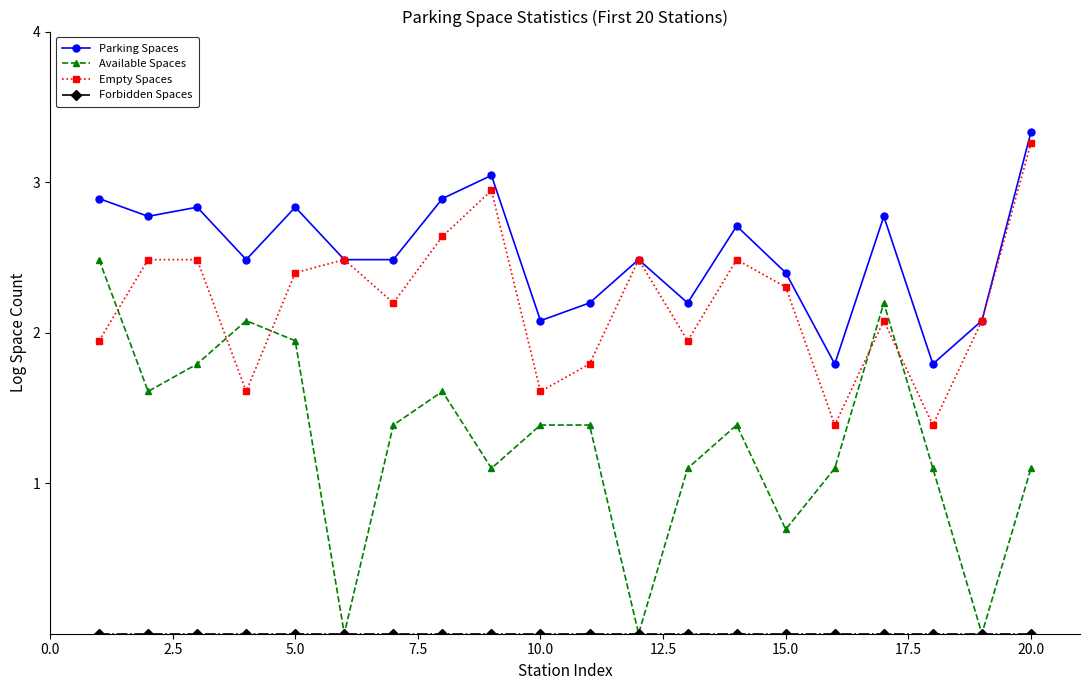

Which series has the widest spread of values?

Available Spaces